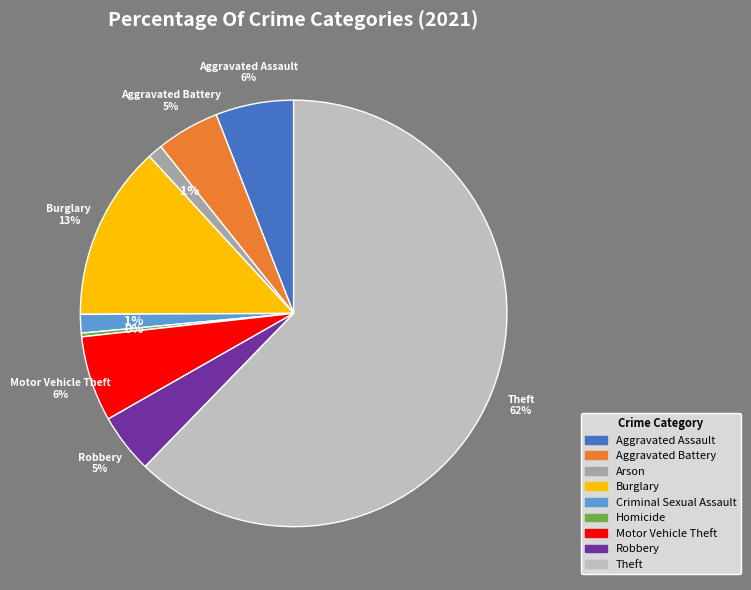

Does Theft represent more than half of the total?

Yes